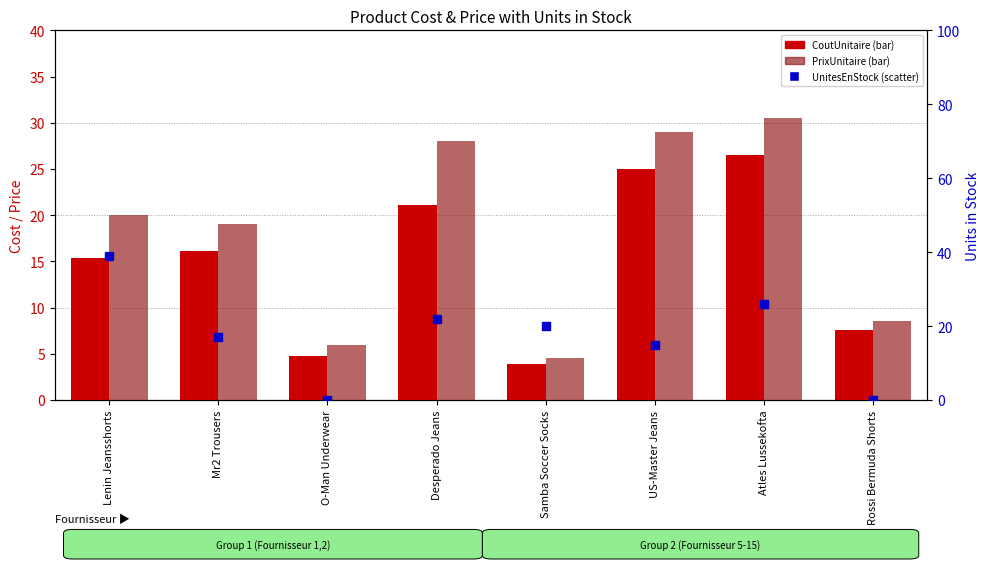

At which category is the sum across all series the highest?

Atles Lussekofta